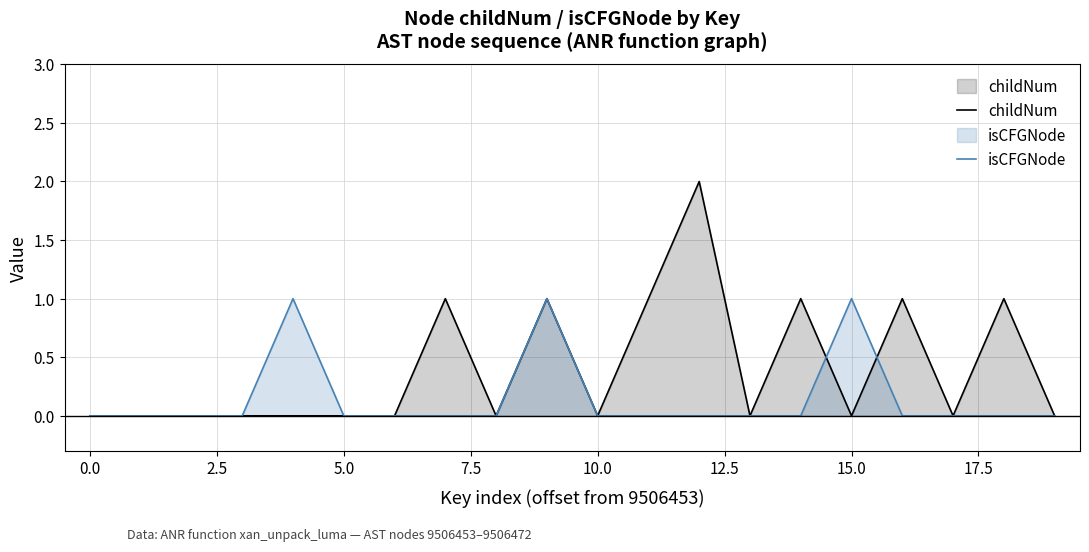

Which series has the largest total across all categories?

childNum